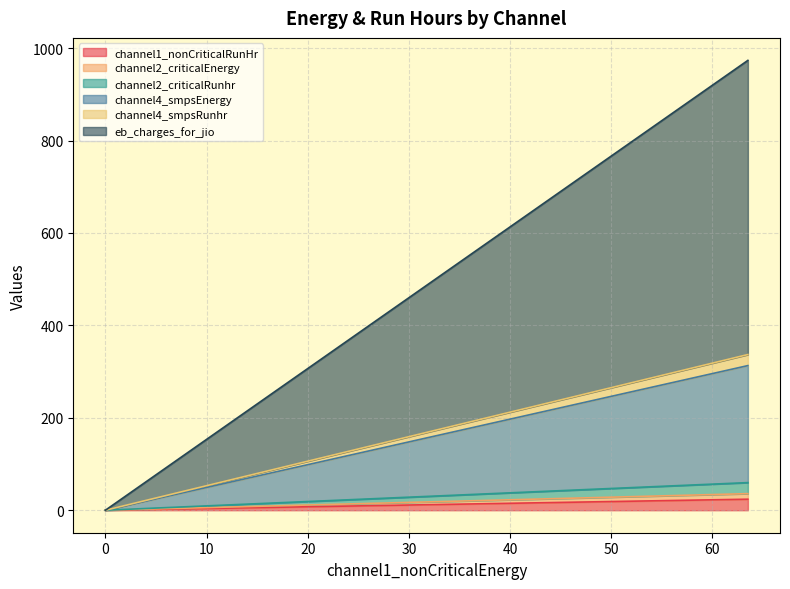

How many distinct data groups are displayed?

6